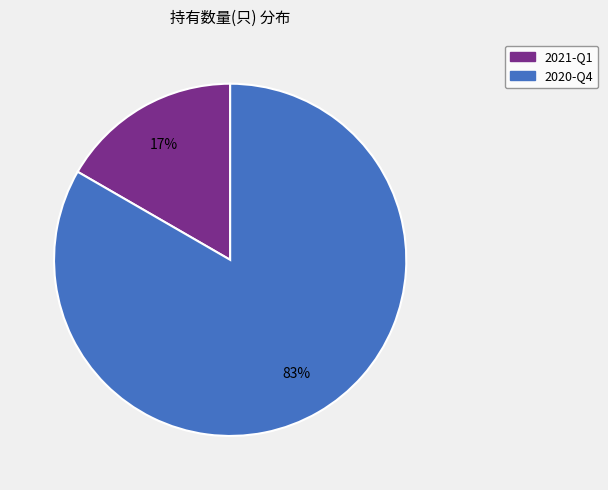

Does 2020-Q4 account for over 50% of the chart?

Yes